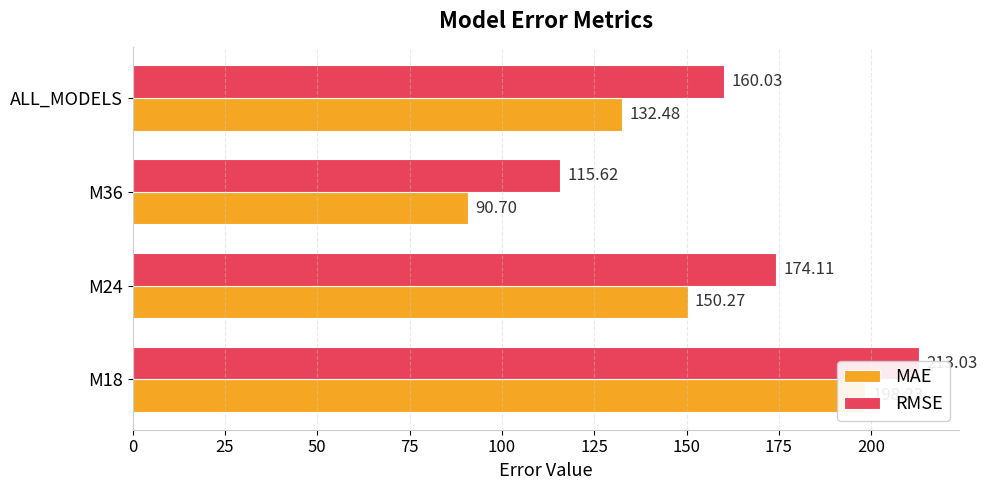

List the series in order of their overall mean, highest first.

RMSE, MAE